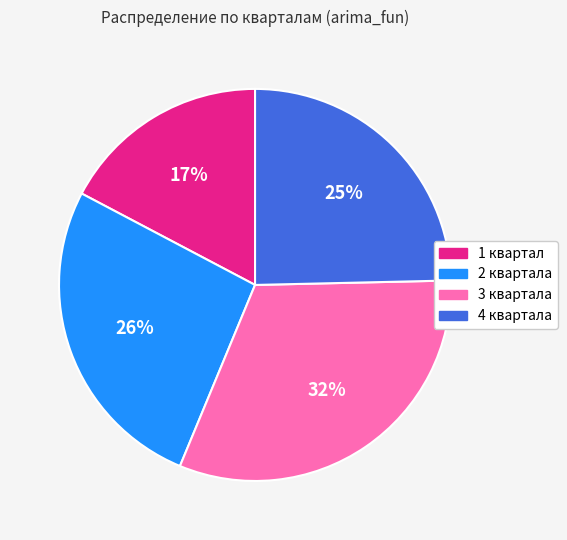

Which slice is the largest?

3 квартала